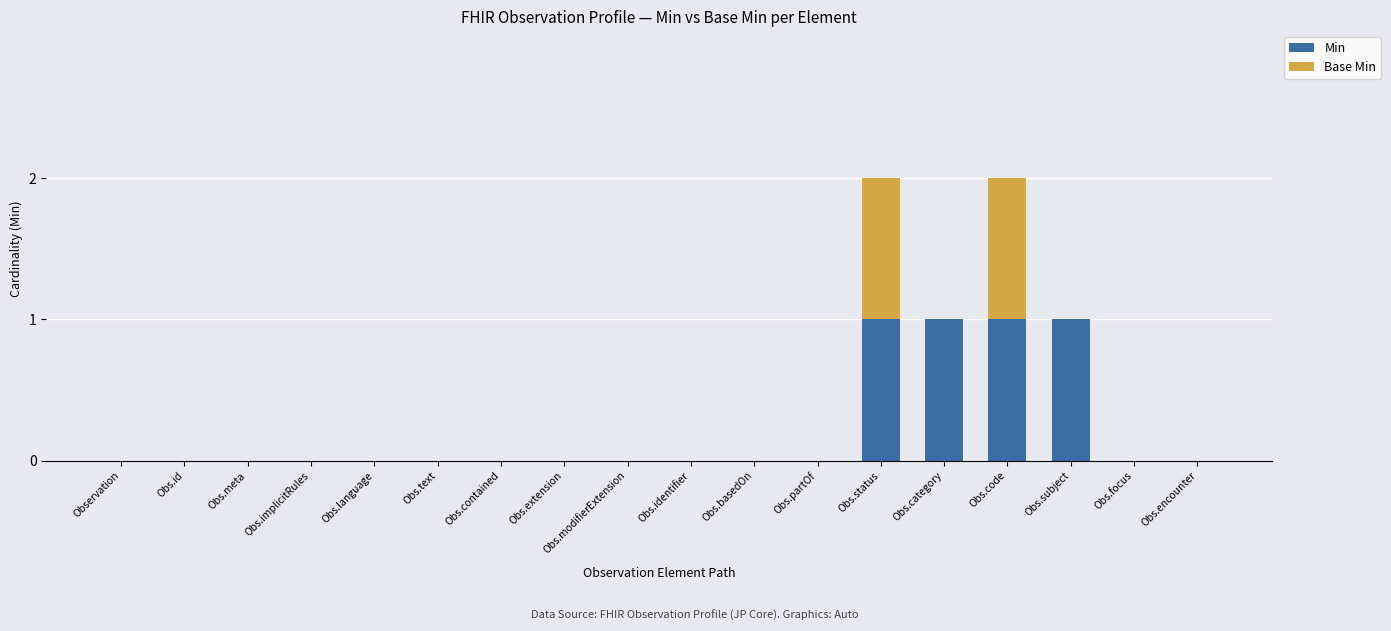

The value of Min at Obs.code is 1. True or false?

True